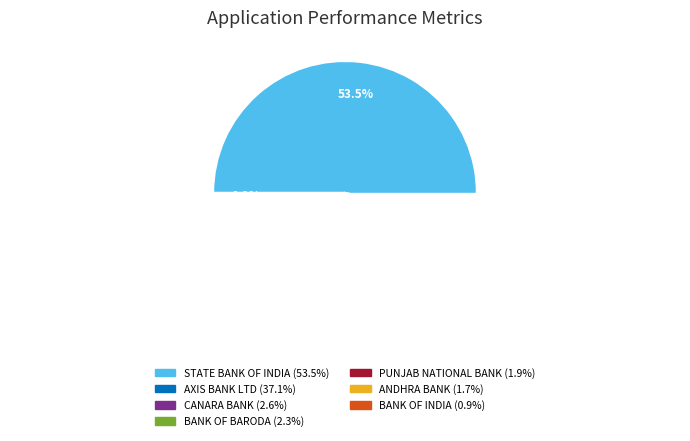

True or false: UCO BANK accounts for 1% of the total.

False